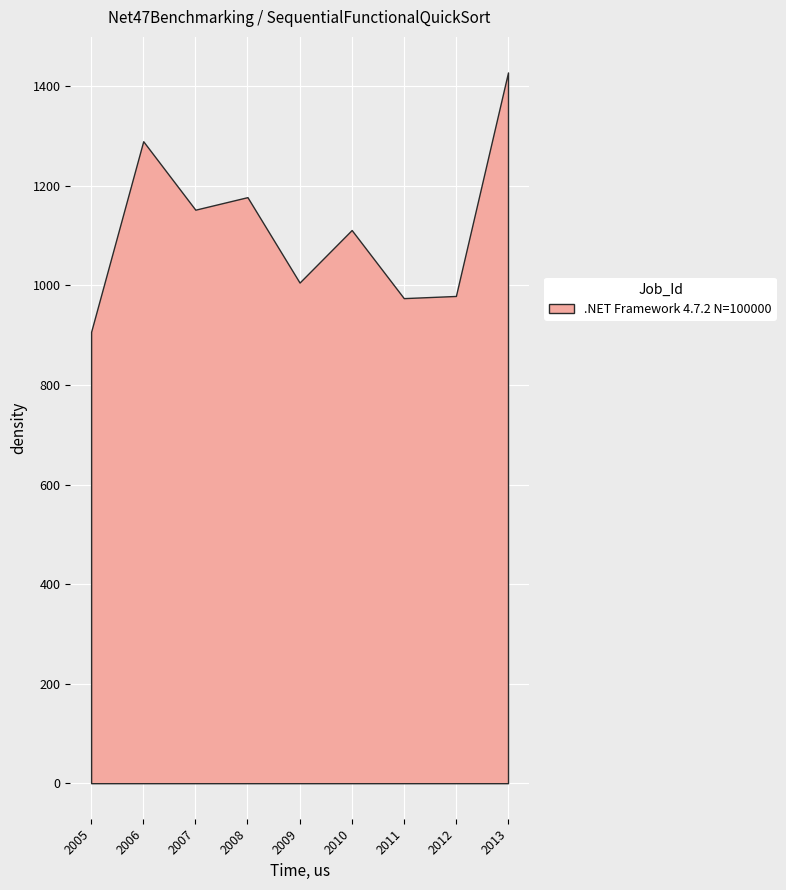

What is the sum of the values at 2007-10-15 and 2012-10-15?

2130.9